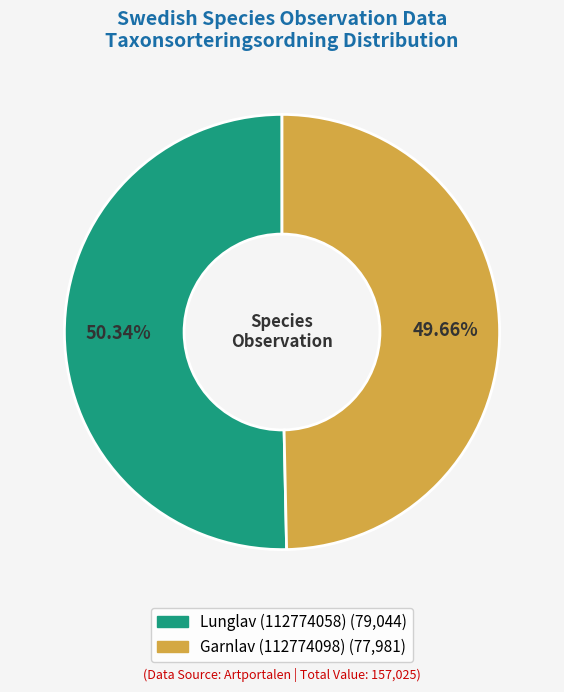

What percentage is the Garnlav (112774098) slice, to the nearest percent?

50%